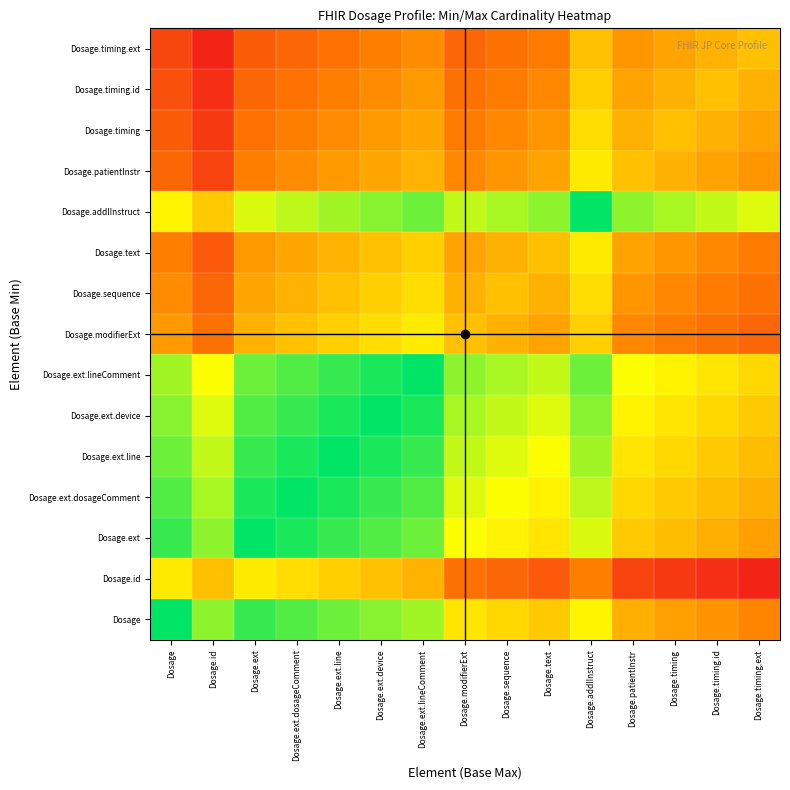

Reading left to right, transcribe all the data shown in this chart.

Dosage.timing.ext: Dosage=0.1	Dosage.id=0.0	Dosage.ext=0.2	Dosage.ext.dosageComment=0.3	Dosage.ext.line=0.3	Dosage.ext.device=0.3	Dosage.ext.lineComment=0.4	Dosage.modifierExt=0.2	Dosage.sequence=0.3	Dosage.text=0.3	Dosage.addlInstruct=0.5	Dosage.patientInstr=0.4	Dosage.timing=0.4	Dosage.timing.id=0.5	Dosage.timing.ext=0.5
Dosage.timing.id: Dosage=0.2	Dosage.id=0.1	Dosage.ext=0.3	Dosage.ext.dosageComment=0.3	Dosage.ext.line=0.3	Dosage.ext.device=0.4	Dosage.ext.lineComment=0.4	Dosage.modifierExt=0.3	Dosage.sequence=0.3	Dosage.text=0.4	Dosage.addlInstruct=0.5	Dosage.patientInstr=0.4	Dosage.timing=0.5	Dosage.timing.id=0.5	Dosage.timing.ext=0.5
Dosage.timing: Dosage=0.2	Dosage.id=0.1	Dosage.ext=0.3	Dosage.ext.dosageComment=0.3	Dosage.ext.line=0.4	Dosage.ext.device=0.4	Dosage.ext.lineComment=0.4	Dosage.modifierExt=0.3	Dosage.sequence=0.4	Dosage.text=0.4	Dosage.addlInstruct=0.6	Dosage.patientInstr=0.5	Dosage.timing=0.5	Dosage.timing.id=0.5	Dosage.timing.ext=0.4
Dosage.patientInstr: Dosage=0.3	Dosage.id=0.1	Dosage.ext=0.3	Dosage.ext.dosageComment=0.4	Dosage.ext.line=0.4	Dosage.ext.device=0.4	Dosage.ext.lineComment=0.5	Dosage.modifierExt=0.4	Dosage.sequence=0.4	Dosage.text=0.4	Dosage.addlInstruct=0.6	Dosage.patientInstr=0.5	Dosage.timing=0.5	Dosage.timing.id=0.4	Dosage.timing.ext=0.4
Dosage.addlInstruct: Dosage=0.6	Dosage.id=0.5	Dosage.ext=0.7	Dosage.ext.dosageComment=0.8	Dosage.ext.line=0.8	Dosage.ext.device=0.8	Dosage.ext.lineComment=0.9	Dosage.modifierExt=0.7	Dosage.sequence=0.8	Dosage.text=0.8	Dosage.addlInstruct=1.0	Dosage.patientInstr=0.8	Dosage.timing=0.8	Dosage.timing.id=0.7	Dosage.timing.ext=0.7
Dosage.text: Dosage=0.3	Dosage.id=0.2	Dosage.ext=0.4	Dosage.ext.dosageComment=0.4	Dosage.ext.line=0.5	Dosage.ext.device=0.5	Dosage.ext.lineComment=0.5	Dosage.modifierExt=0.4	Dosage.sequence=0.5	Dosage.text=0.5	Dosage.addlInstruct=0.6	Dosage.patientInstr=0.4	Dosage.timing=0.4	Dosage.timing.id=0.4	Dosage.timing.ext=0.3
Dosage.sequence: Dosage=0.4	Dosage.id=0.2	Dosage.ext=0.4	Dosage.ext.dosageComment=0.5	Dosage.ext.line=0.5	Dosage.ext.device=0.5	Dosage.ext.lineComment=0.6	Dosage.modifierExt=0.5	Dosage.sequence=0.5	Dosage.text=0.5	Dosage.addlInstruct=0.6	Dosage.patientInstr=0.4	Dosage.timing=0.4	Dosage.timing.id=0.3	Dosage.timing.ext=0.3
Dosage.modifierExt: Dosage=0.4	Dosage.id=0.3	Dosage.ext=0.5	Dosage.ext.dosageComment=0.5	Dosage.ext.line=0.5	Dosage.ext.device=0.6	Dosage.ext.lineComment=0.6	Dosage.modifierExt=0.5	Dosage.sequence=0.5	Dosage.text=0.4	Dosage.addlInstruct=0.5	Dosage.patientInstr=0.4	Dosage.timing=0.3	Dosage.timing.id=0.3	Dosage.timing.ext=0.2
Dosage.ext.lineComment: Dosage=0.8	Dosage.id=0.7	Dosage.ext=0.9	Dosage.ext.dosageComment=0.9	Dosage.ext.line=0.9	Dosage.ext.device=1.0	Dosage.ext.lineComment=1.0	Dosage.modifierExt=0.8	Dosage.sequence=0.8	Dosage.text=0.7	Dosage.addlInstruct=0.9	Dosage.patientInstr=0.7	Dosage.timing=0.6	Dosage.timing.id=0.6	Dosage.timing.ext=0.6
Dosage.ext.device: Dosage=0.8	Dosage.id=0.7	Dosage.ext=0.9	Dosage.ext.dosageComment=0.9	Dosage.ext.line=1.0	Dosage.ext.device=1.0	Dosage.ext.lineComment=1.0	Dosage.modifierExt=0.8	Dosage.sequence=0.7	Dosage.text=0.7	Dosage.addlInstruct=0.8	Dosage.patientInstr=0.6	Dosage.timing=0.6	Dosage.timing.id=0.6	Dosage.timing.ext=0.5
Dosage.ext.line: Dosage=0.9	Dosage.id=0.7	Dosage.ext=0.9	Dosage.ext.dosageComment=1.0	Dosage.ext.line=1.0	Dosage.ext.device=1.0	Dosage.ext.lineComment=0.9	Dosage.modifierExt=0.7	Dosage.sequence=0.7	Dosage.text=0.7	Dosage.addlInstruct=0.8	Dosage.patientInstr=0.6	Dosage.timing=0.6	Dosage.timing.id=0.5	Dosage.timing.ext=0.5
Dosage.ext.dosageComment: Dosage=0.9	Dosage.id=0.8	Dosage.ext=1.0	Dosage.ext.dosageComment=1.0	Dosage.ext.line=1.0	Dosage.ext.device=0.9	Dosage.ext.lineComment=0.9	Dosage.modifierExt=0.7	Dosage.sequence=0.7	Dosage.text=0.6	Dosage.addlInstruct=0.8	Dosage.patientInstr=0.6	Dosage.timing=0.5	Dosage.timing.id=0.5	Dosage.timing.ext=0.5
Dosage.ext: Dosage=0.9	Dosage.id=0.8	Dosage.ext=1.0	Dosage.ext.dosageComment=1.0	Dosage.ext.line=0.9	Dosage.ext.device=0.9	Dosage.ext.lineComment=0.9	Dosage.modifierExt=0.7	Dosage.sequence=0.6	Dosage.text=0.6	Dosage.addlInstruct=0.7	Dosage.patientInstr=0.5	Dosage.timing=0.5	Dosage.timing.id=0.5	Dosage.timing.ext=0.4
Dosage.id: Dosage=0.6	Dosage.id=0.5	Dosage.ext=0.6	Dosage.ext.dosageComment=0.6	Dosage.ext.line=0.5	Dosage.ext.device=0.5	Dosage.ext.lineComment=0.5	Dosage.modifierExt=0.3	Dosage.sequence=0.2	Dosage.text=0.2	Dosage.addlInstruct=0.3	Dosage.patientInstr=0.1	Dosage.timing=0.1	Dosage.timing.id=0.1	Dosage.timing.ext=0.0
Dosage: Dosage=1.0	Dosage.id=0.8	Dosage.ext=0.9	Dosage.ext.dosageComment=0.9	Dosage.ext.line=0.9	Dosage.ext.device=0.8	Dosage.ext.lineComment=0.8	Dosage.modifierExt=0.6	Dosage.sequence=0.6	Dosage.text=0.5	Dosage.addlInstruct=0.6	Dosage.patientInstr=0.5	Dosage.timing=0.4	Dosage.timing.id=0.4	Dosage.timing.ext=0.3